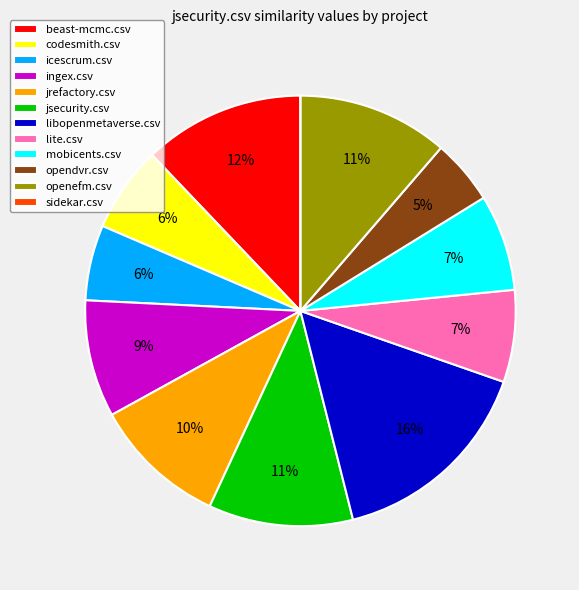

Is the sum of openefm.csv and jsecurity.csv greater than half?

No